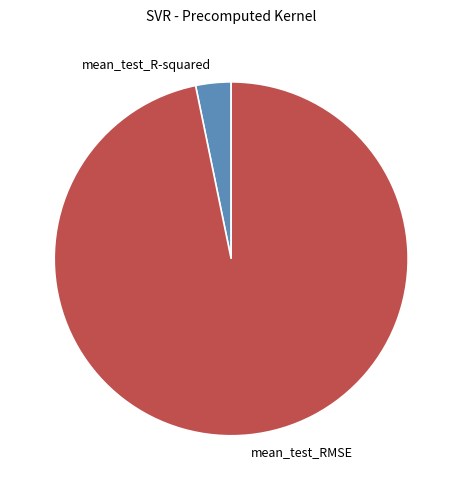

Is there any slice that represents more than half of the pie?

Yes